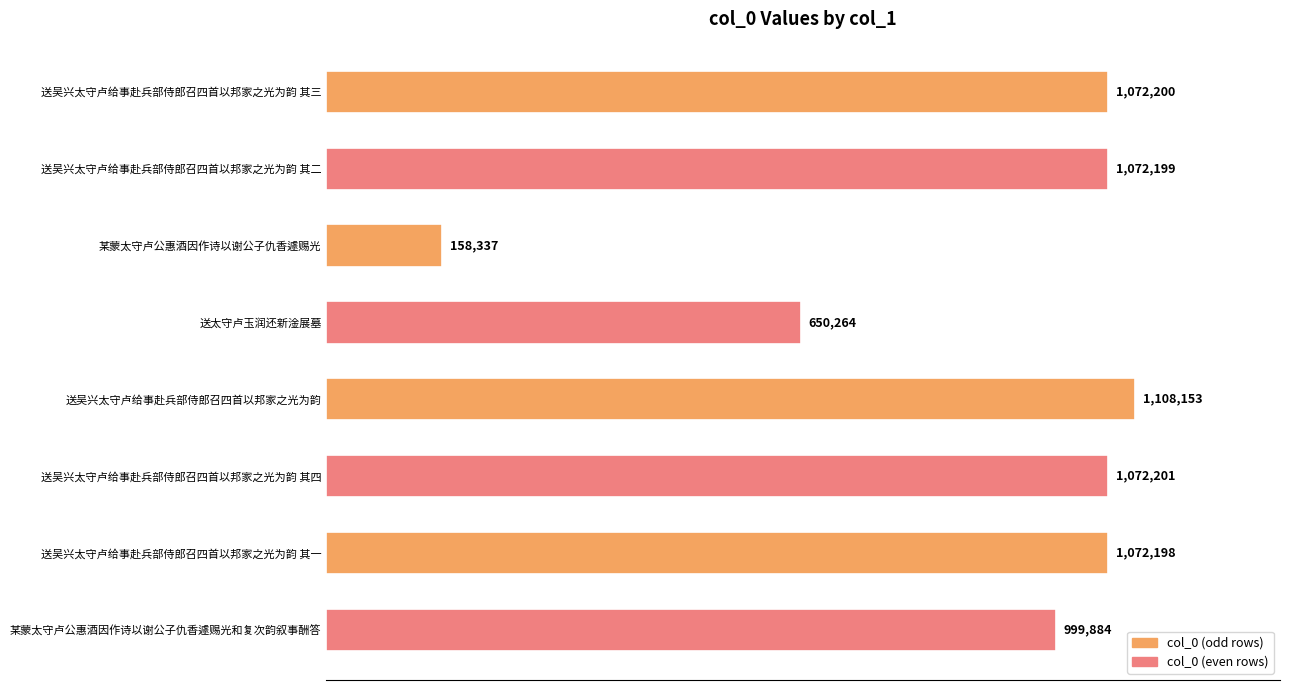

Does the chart contain any negative values?

No